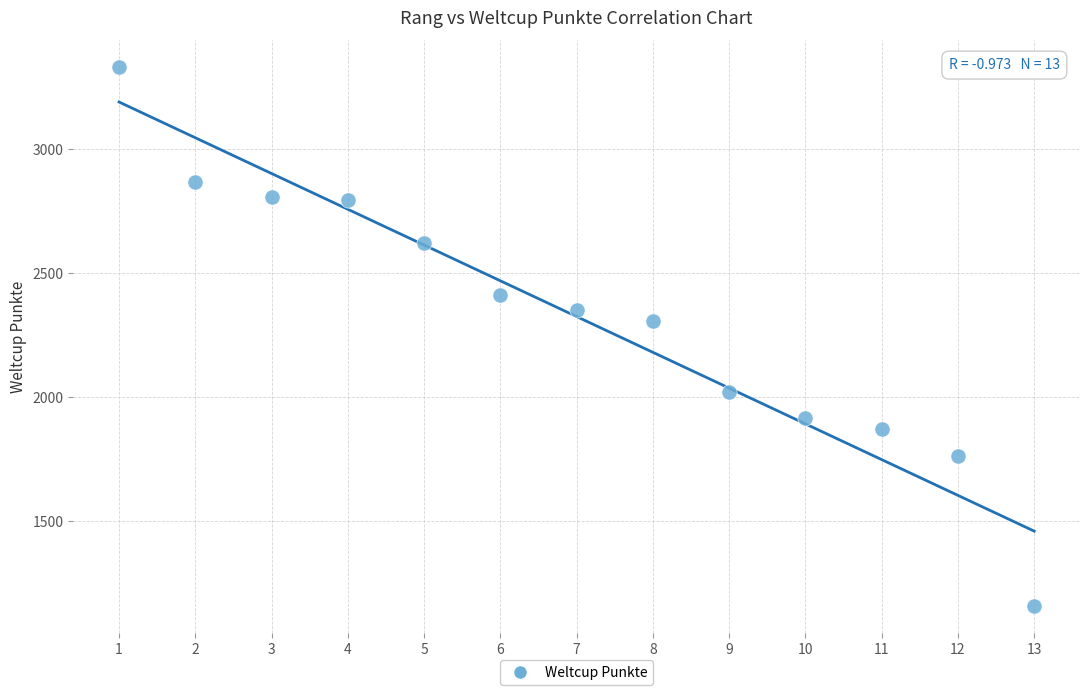

What is the range of X values (max minus min)?

12